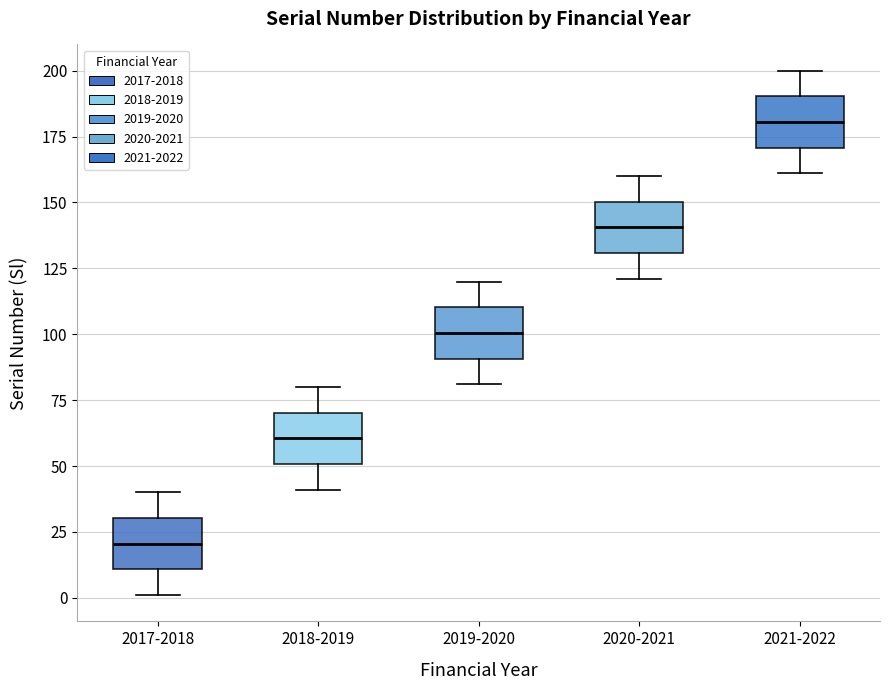

Reading left to right, transcribe this box plot: for each box, give where its median line is, the range the box spans, and where its two whiskers end, as read against the y-axis. The values are not printed on the chart, so give them approximately, as read against the axis.

2017-2018: median 20, box 10 to 30, whiskers 0 to 40
2018-2019: median 60, box 50 to 70, whiskers 40 to 80
2019-2020: median 100, box 90 to 110, whiskers 80 to 120
2020-2021: median 140, box 130 to 150, whiskers 120 to 160
2021-2022: median 180, box 170 to 190, whiskers 160 to 200